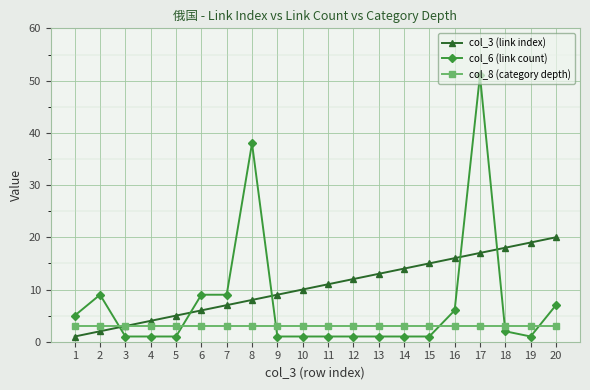

Reading left to right, transcribe all the data shown in this chart.

col_3 (link index): 1=1	2=2	3=3	4=4	5=5	6=6	7=7	8=8	9=9	10=10	11=11	12=12	13=13	14=14	15=15	16=16	17=17	18=18	19=19	20=20
col_6 (link count): 1=5	2=9	3=1	4=1	5=1	6=9	7=9	8=38	9=1	10=1	11=1	12=1	13=1	14=1	15=1	16=6	17=51	18=2	19=1	20=7
col_8 (category depth): 1=3	2=3	3=3	4=3	5=3	6=3	7=3	8=3	9=3	10=3	11=3	12=3	13=3	14=3	15=3	16=3	17=3	18=3	19=3	20=3